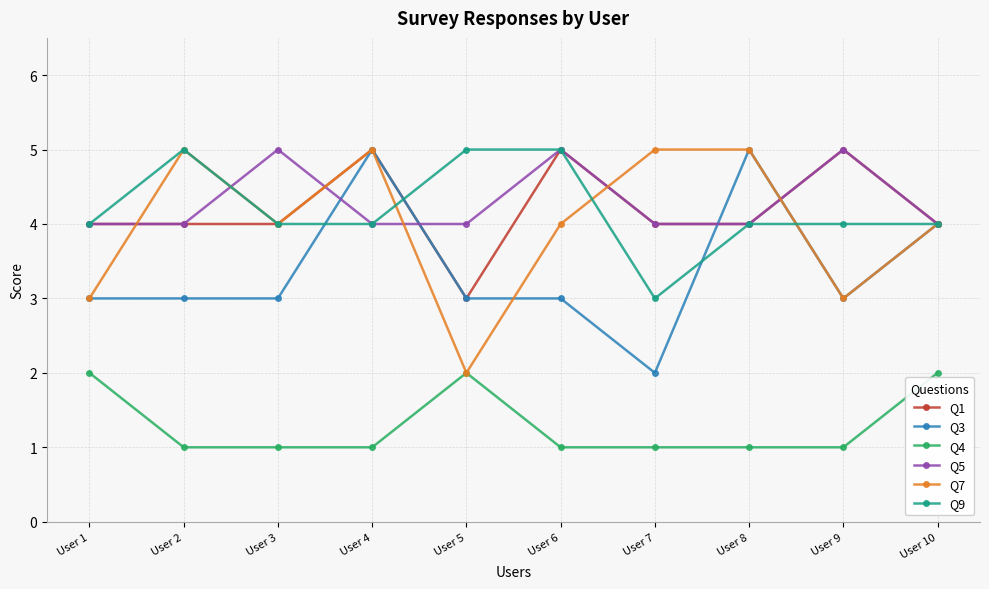

What is the value of the Q7 point at the 10th from the left?

4